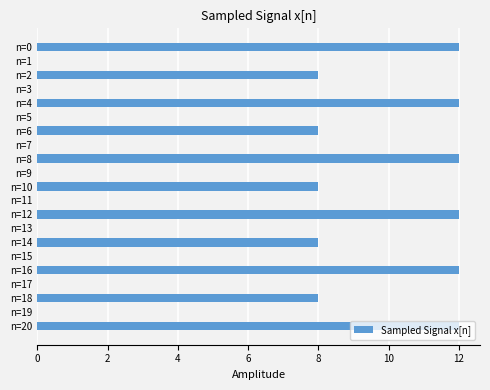

The chart shows a value of 0 at n=3. True or false?

True